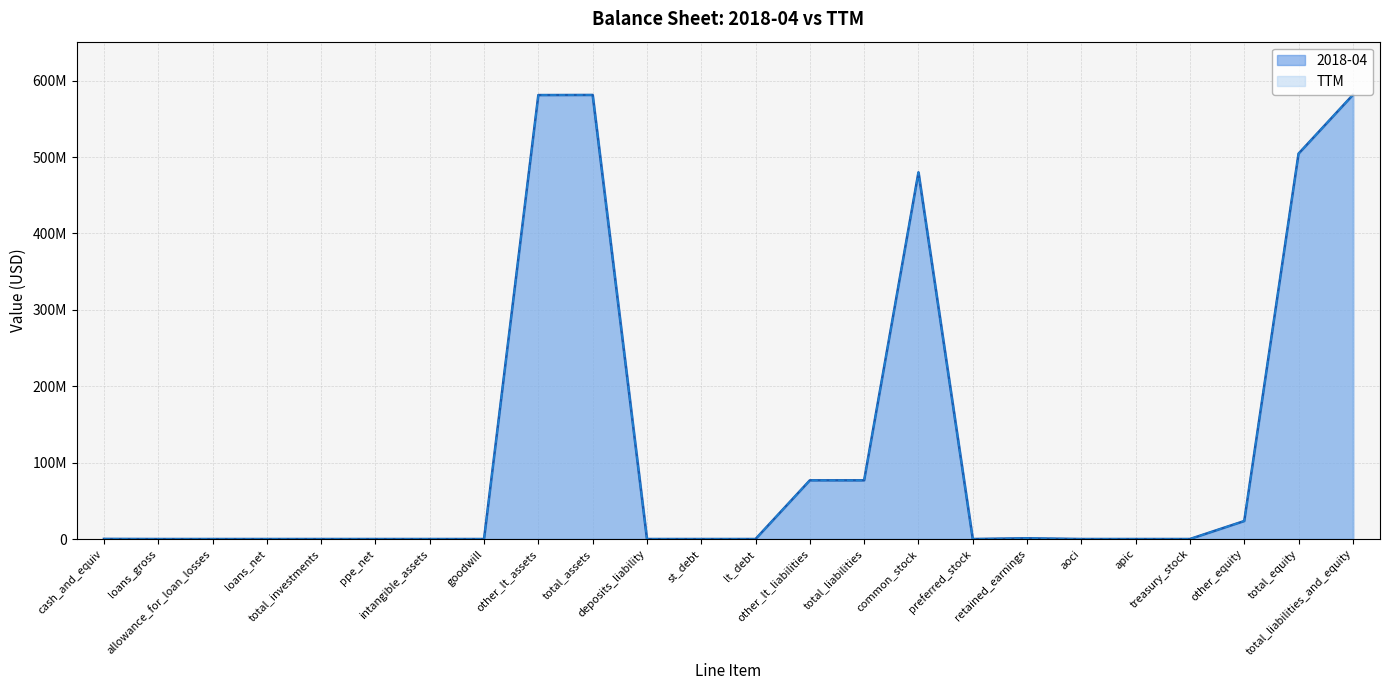

Which has a higher value, other_lt_assets or total_equity?

other_lt_assets